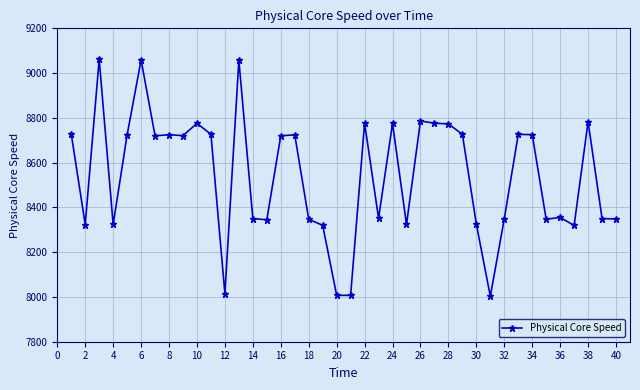

What is the sum of all values?

341701.0